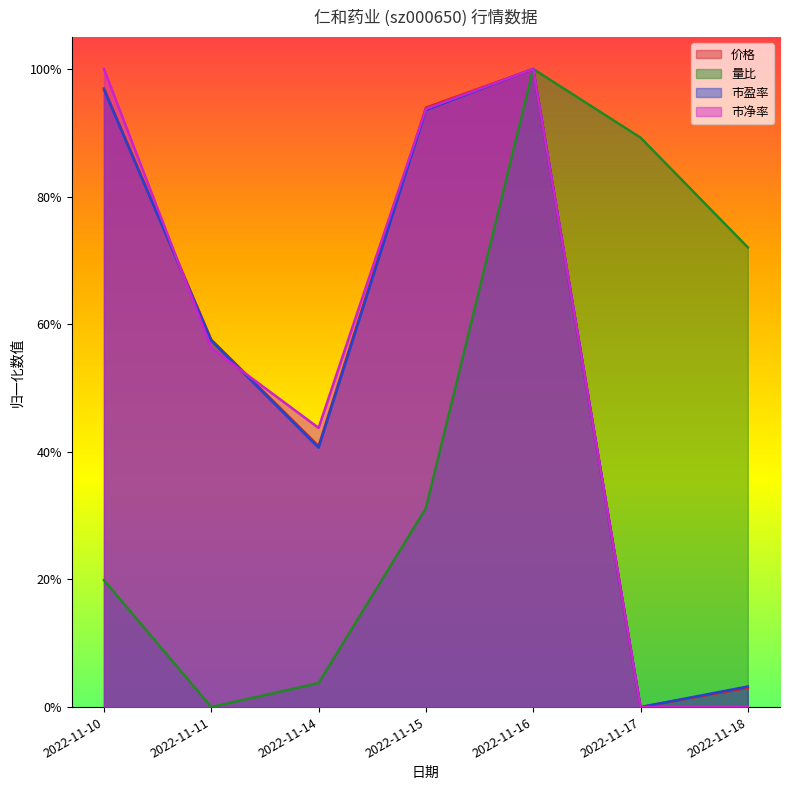

Rank the series by their maximum value, from highest to lowest.

价格, 量比, 市盈率, 市净率